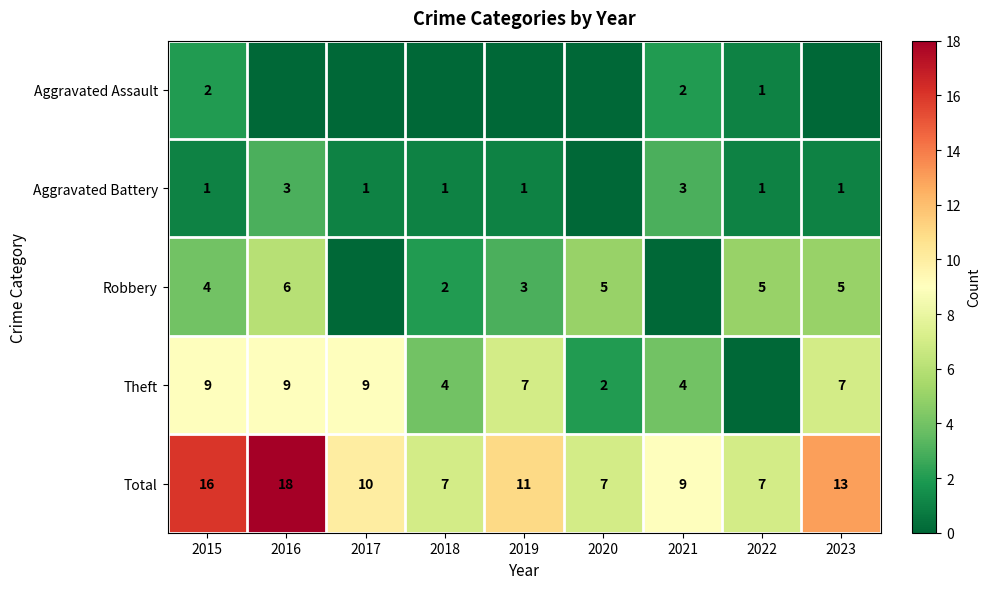

What is the total value across all series at 2021?

18